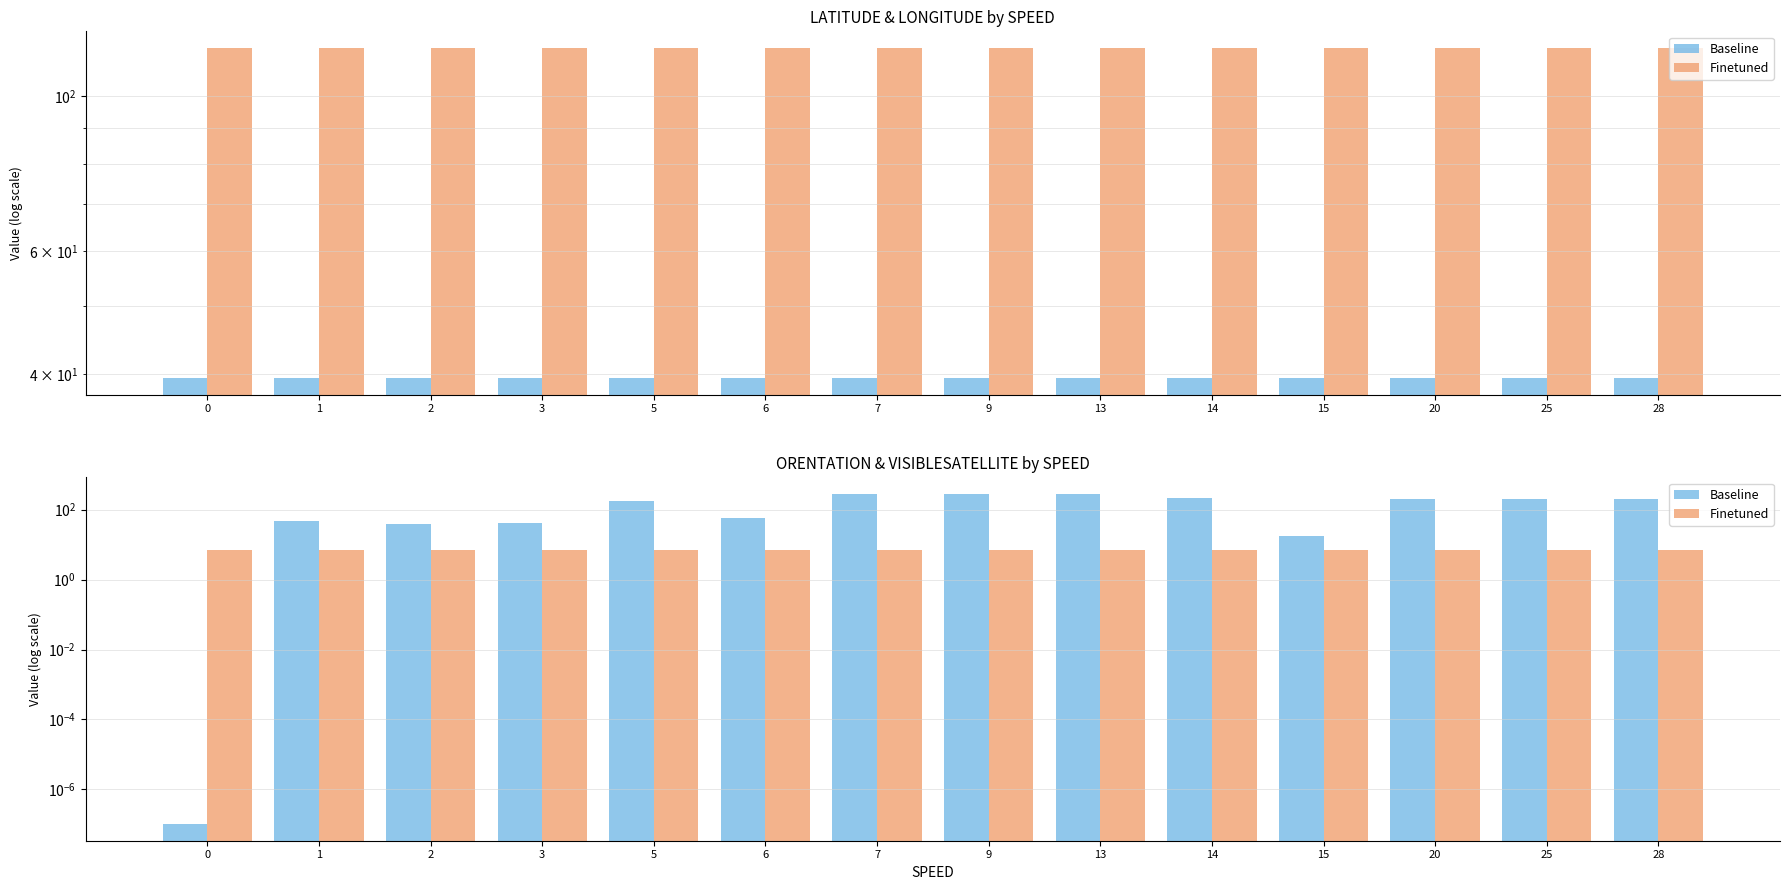

What is the maximum value shown in the chart?

284.0